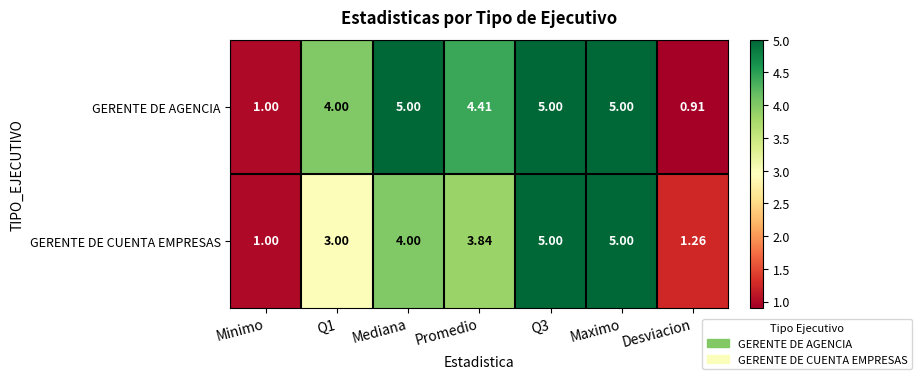

Rank the series by their average value, from highest to lowest.

GERENTE DE AGENCIA, GERENTE DE CUENTA EMPRESAS